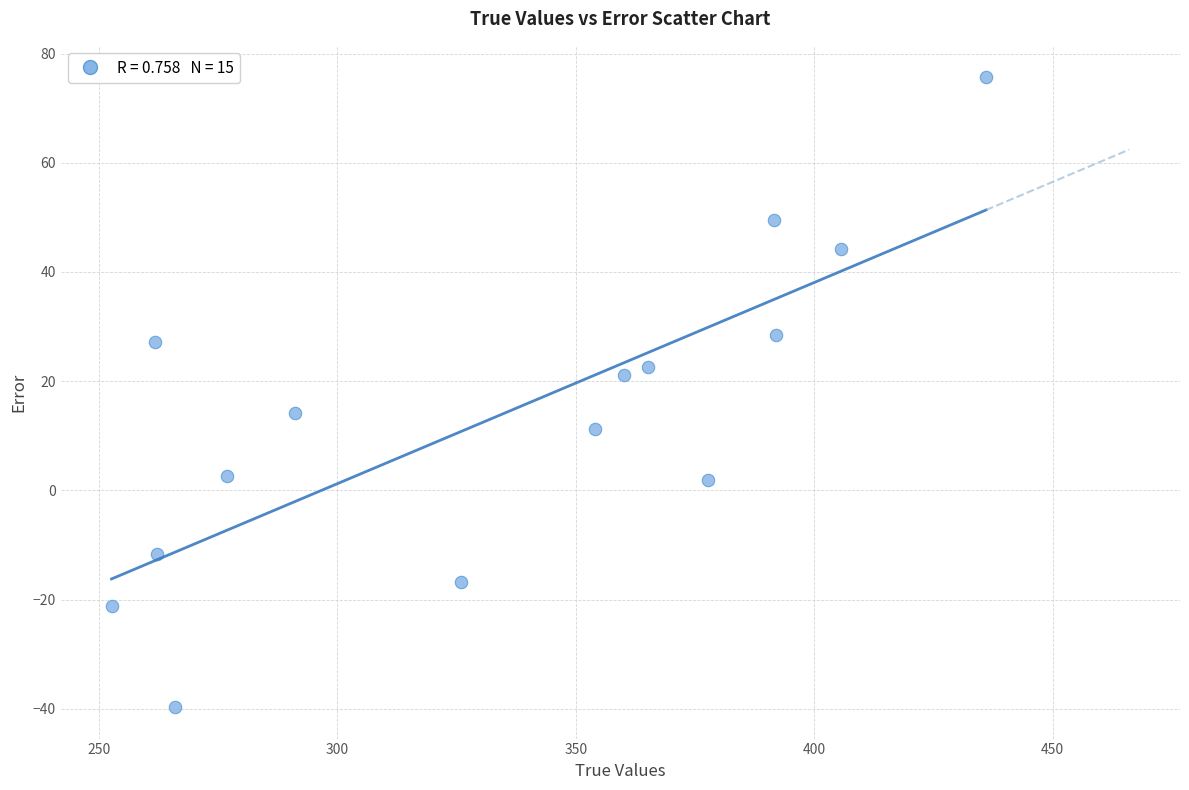

What is the range of Y values (max minus min)?

115.3